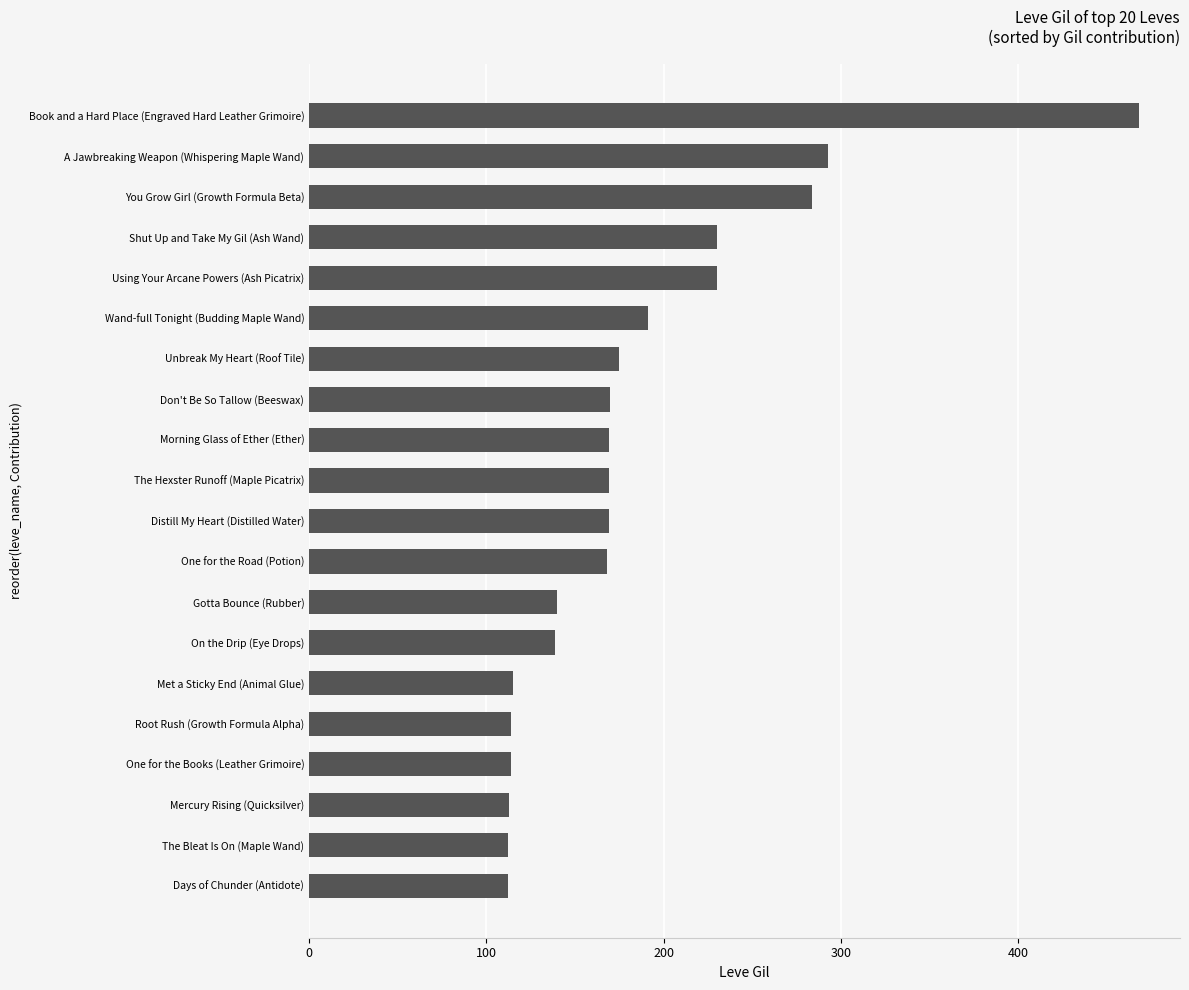

What is the difference between the values at Days of Chunder (Antidote) and One for the Road (Potion)?

56